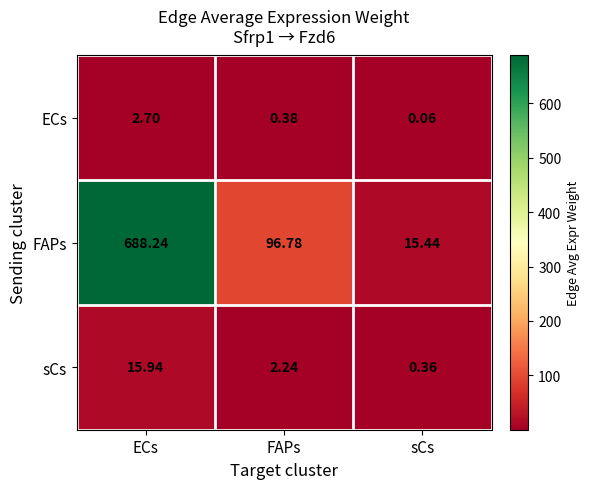

Where is ECs nearest to the value 1?

FAPs